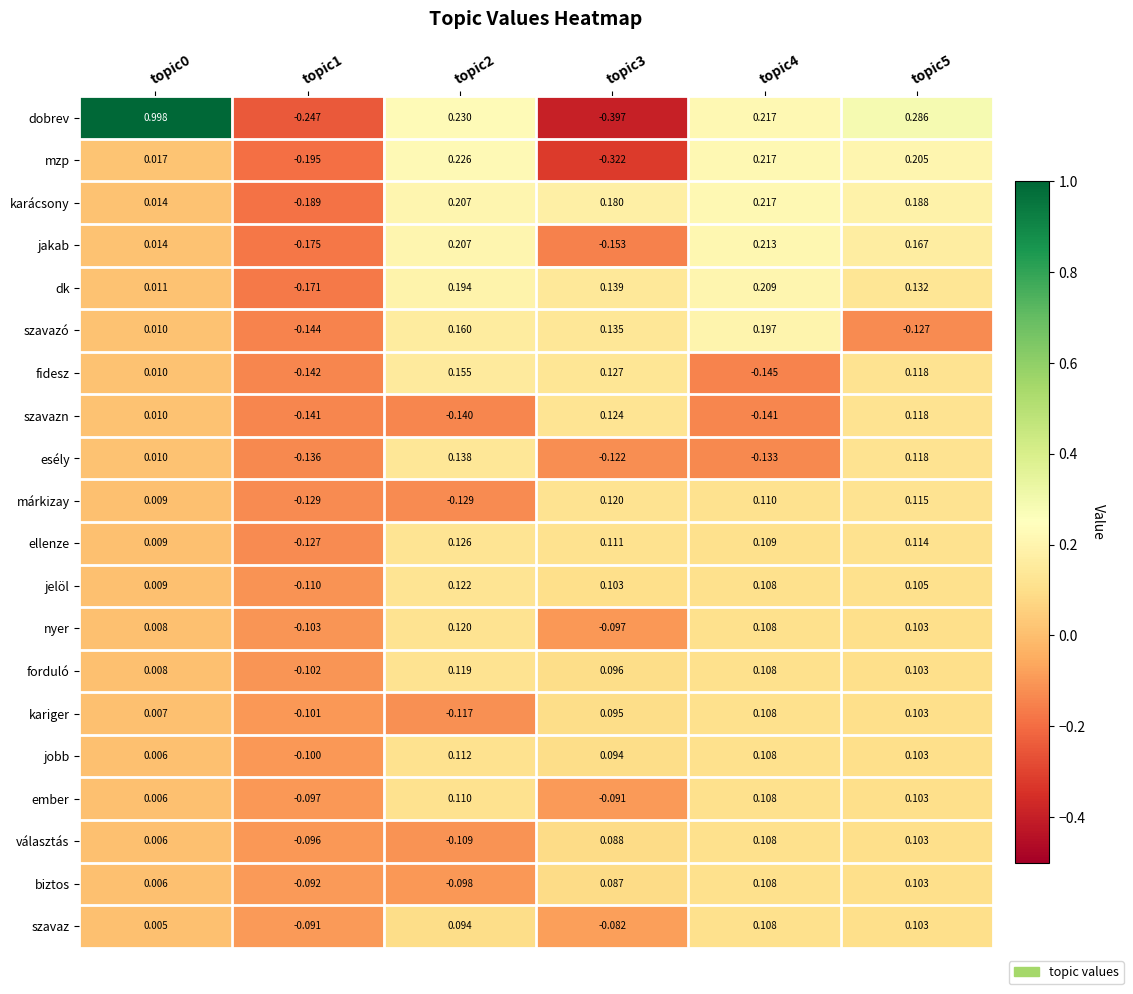

Which series has the widest spread of values?

dobrev